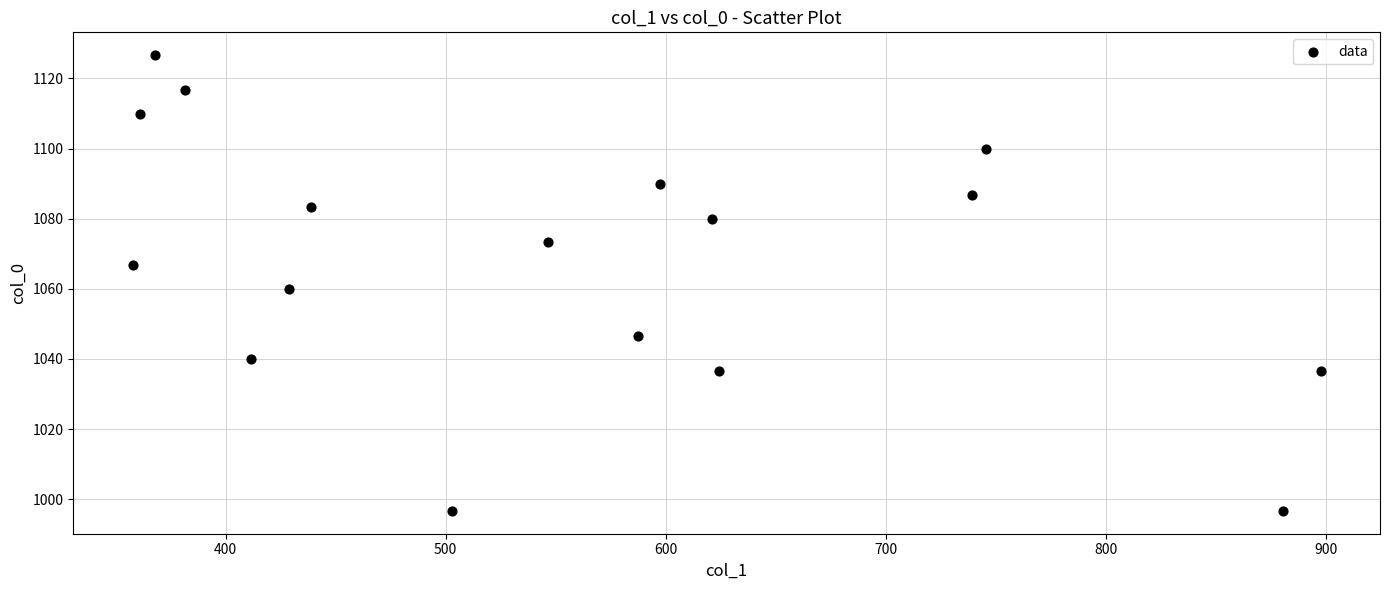

What is the range of X values (max minus min)?

540.0